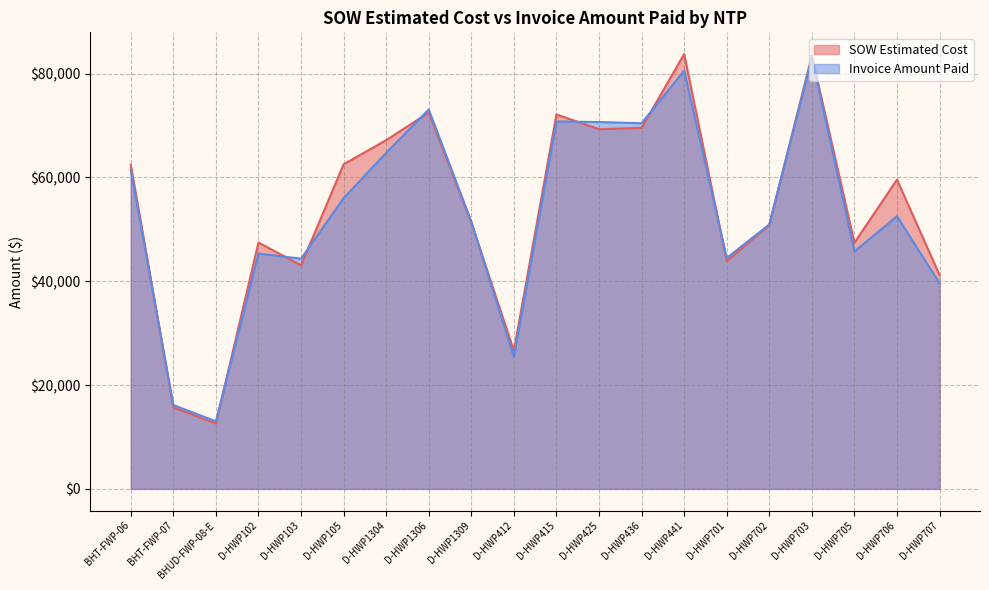

What is the minimum value for SOW Estimated Cost?

12601.5